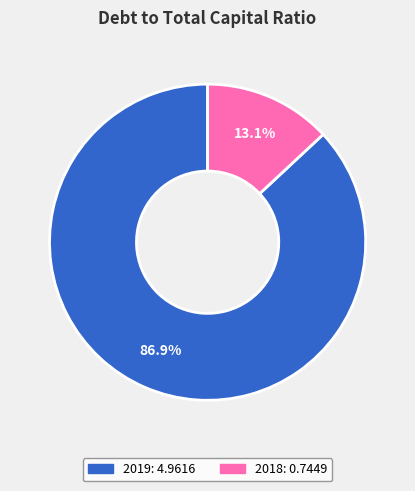

Which category has the smallest portion of the pie?

2018